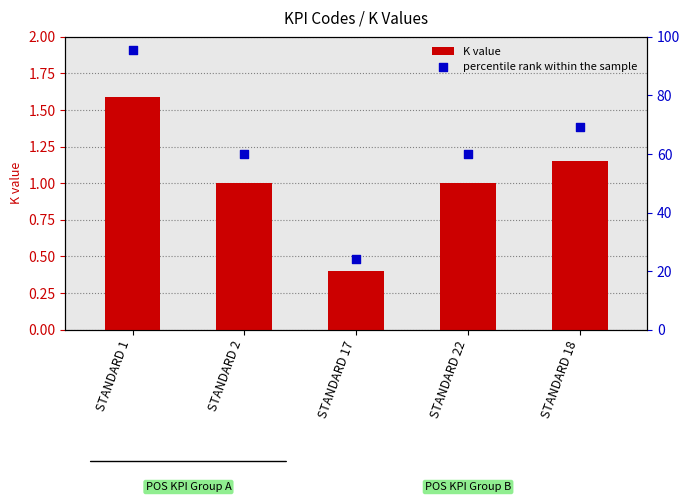

What are all the series names shown in the legend?

K value, percentile rank within the sample